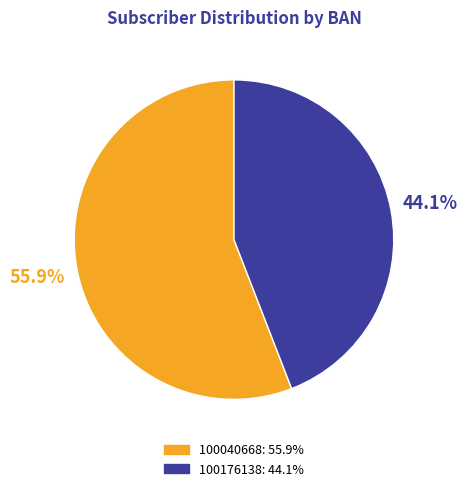

How many segments does this pie chart have?

2